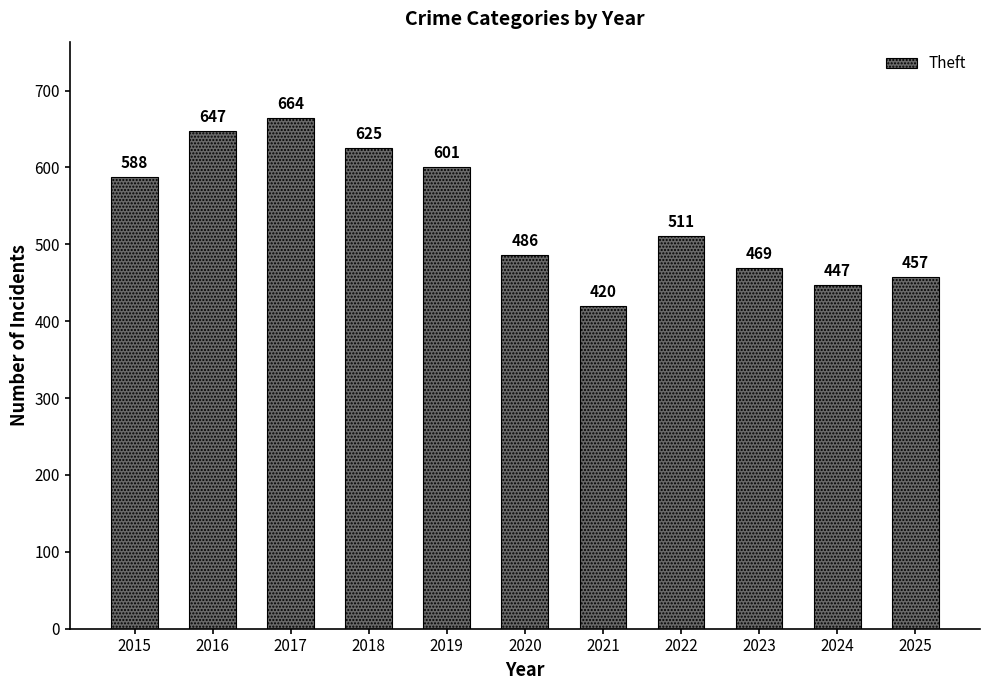

What is the change in value from 2019 to 2020?

-115